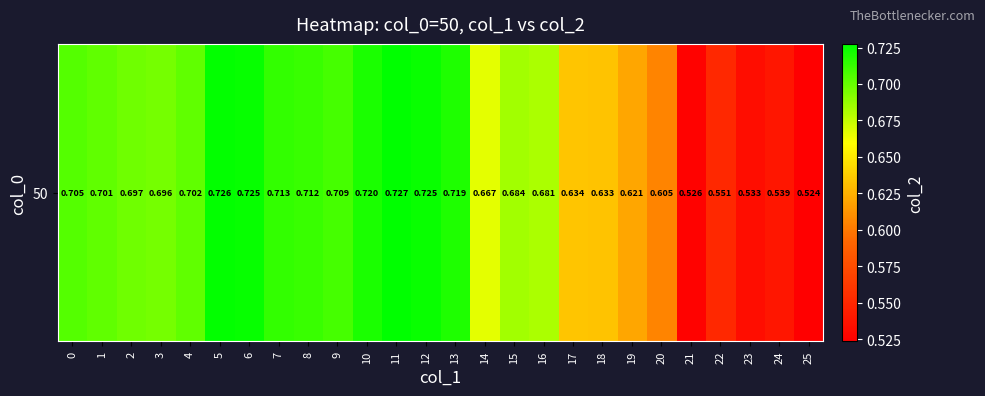

Which category has the lowest value across all series?

25